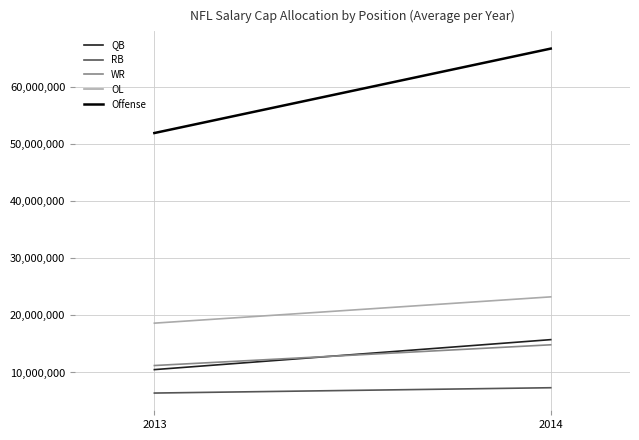

The value of WR at 2014 is 14855921.5. True or false?

True